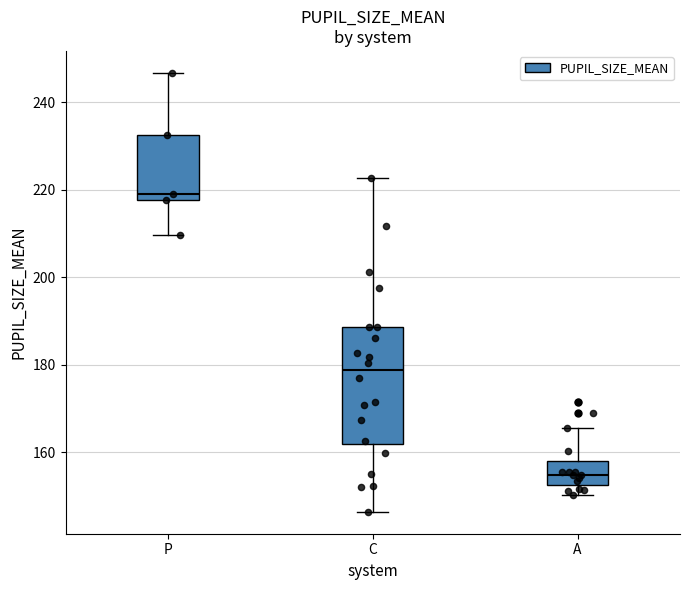

Reading left to right, transcribe this box plot: for each box, give where its median line is, the range the box spans, and where its two whiskers end, as read against the y-axis. The values are not printed on the chart, so give them approximately, as read against the axis.

P: median 220, box 218 to 232, whiskers 210 to 246
C: median 178, box 162 to 188, whiskers 146 to 222
A: median 154, box 152 to 158, whiskers 150 to 166